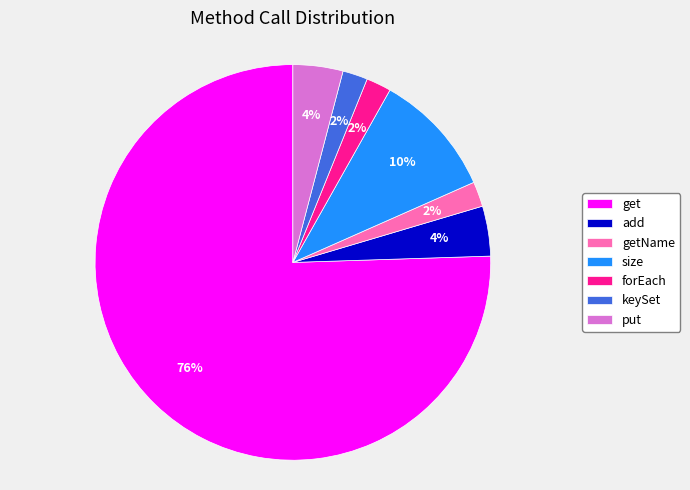

Which category has the biggest portion of the pie?

get